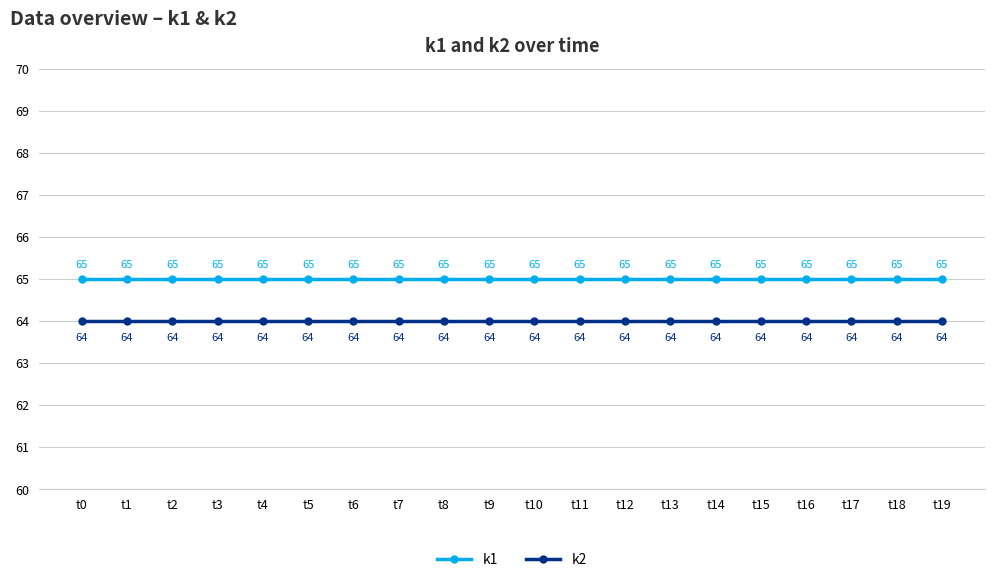

True or false: k2 has more than 2 points higher than both neighbors.

False